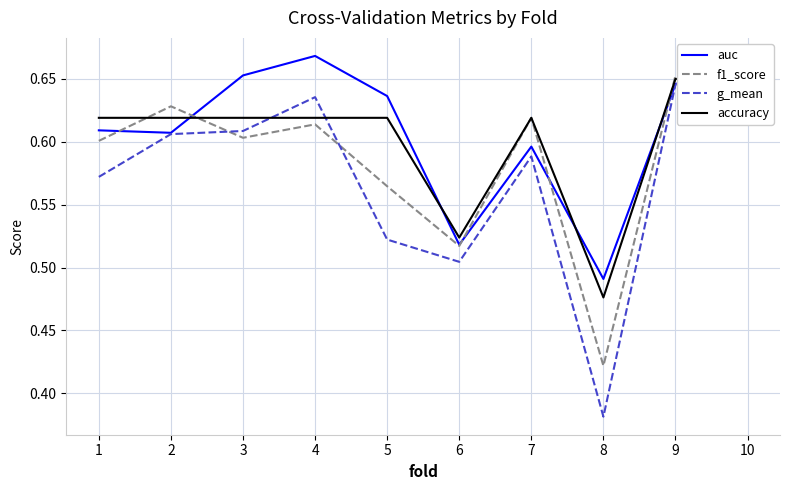

True or false: accuracy has more than 0 points higher than both neighbors.

True